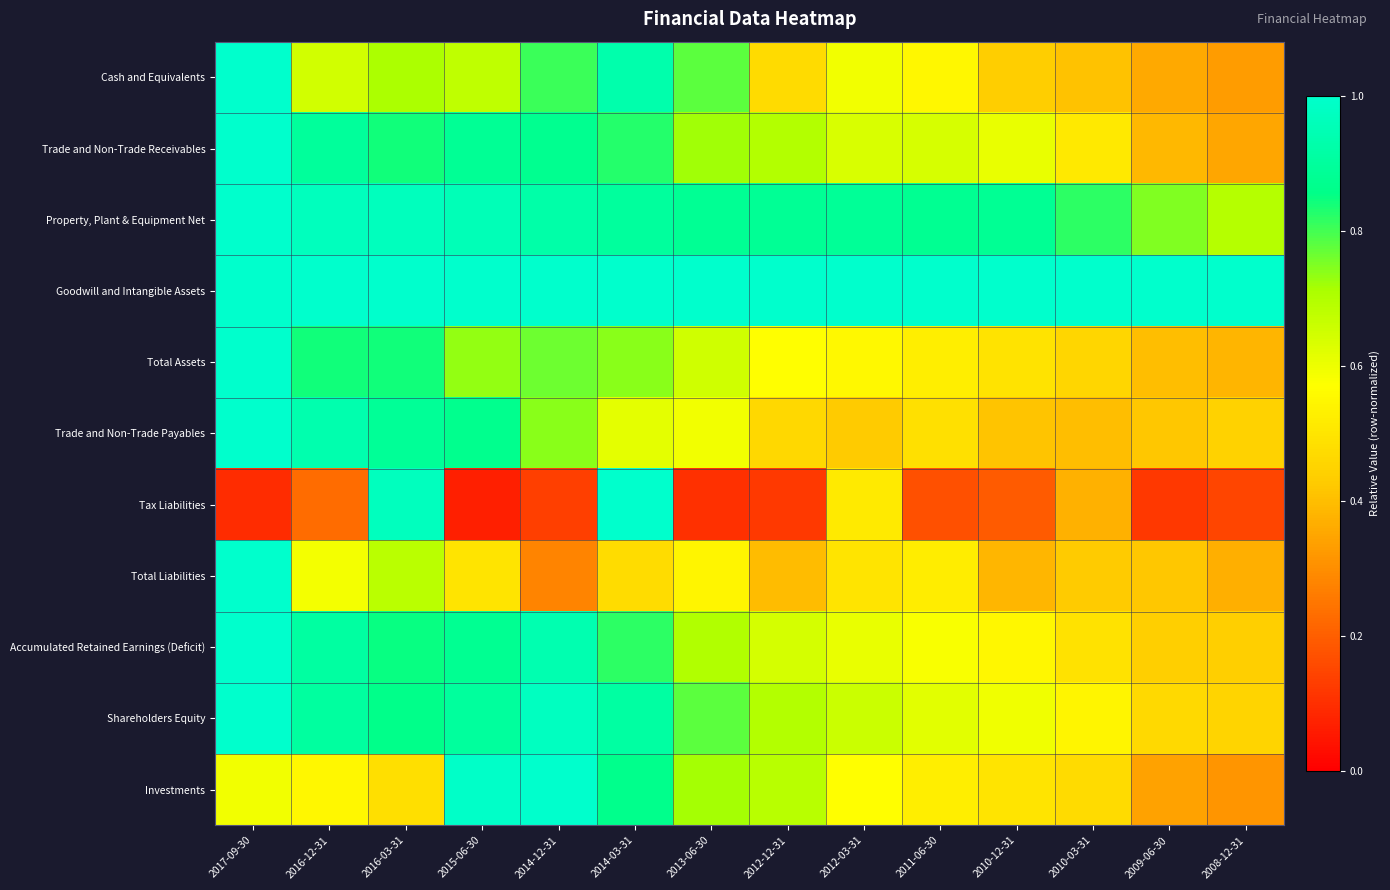

How many series are shown in this chart?

11